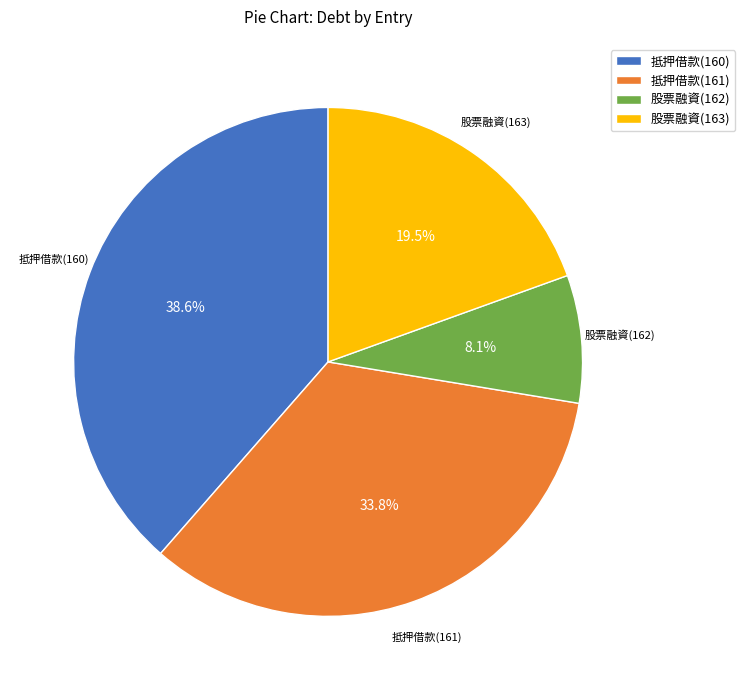

Which slice is the smallest?

股票融資(162)